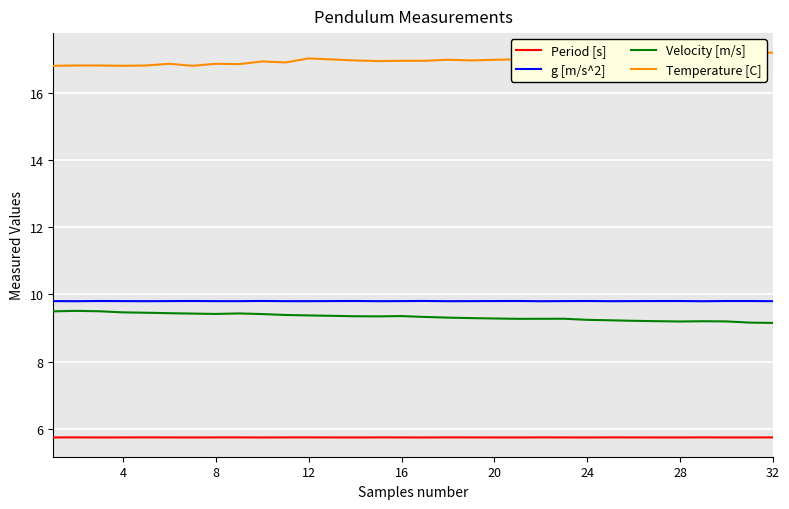

Reading left to right, extract all data points from this chart.

Period [s]: 5.7	5.7	5.7	5.7	5.7	5.7	5.7	5.7	5.7	5.7	5.7	5.7	5.7	5.7	5.7	5.7	5.7	5.7	5.7	5.7	5.7	5.7	5.7	5.7	5.7	5.7	5.7	5.7	5.7	5.7	5.7	5.7
g [m/s^2]: 9.8	9.8	9.8	9.8	9.8	9.8	9.8	9.8	9.8	9.8	9.8	9.8	9.8	9.8	9.8	9.8	9.8	9.8	9.8	9.8	9.8	9.8	9.8	9.8	9.8	9.8	9.8	9.8	9.8	9.8	9.8	9.8
Velocity [m/s]: 9.5	9.5	9.5	9.5	9.5	9.4	9.4	9.4	9.4	9.4	9.4	9.4	9.4	9.3	9.3	9.4	9.3	9.3	9.3	9.3	9.3	9.3	9.3	9.2	9.2	9.2	9.2	9.2	9.2	9.2	9.2	9.2
Temperature [C]: 16.8	16.8	16.8	16.8	16.8	16.9	16.8	16.9	16.9	16.9	16.9	17.0	17.0	17.0	16.9	16.9	16.9	17.0	17.0	17.0	17.0	17.1	17.1	17.1	17.1	17.1	17.1	17.1	17.1	17.2	17.2	17.2